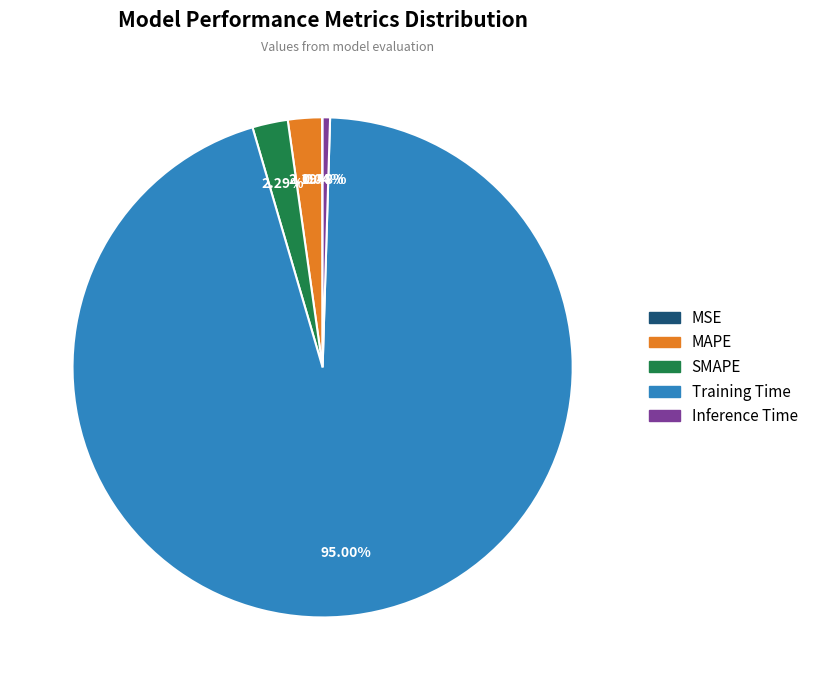

How much of the chart is everything except MAPE?

97.8%